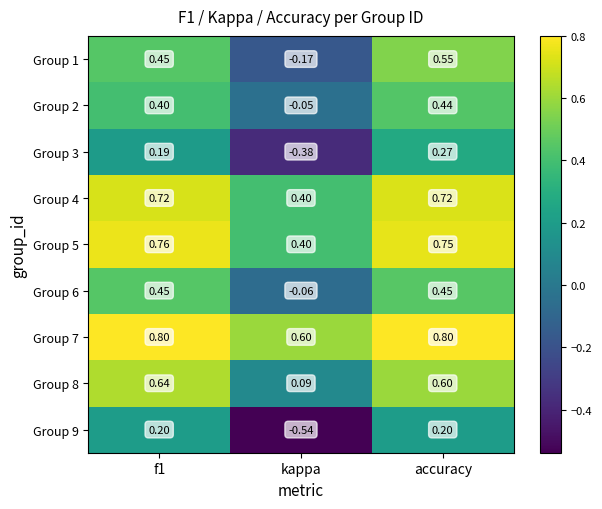

At which category is the sum across all series the highest?

accuracy